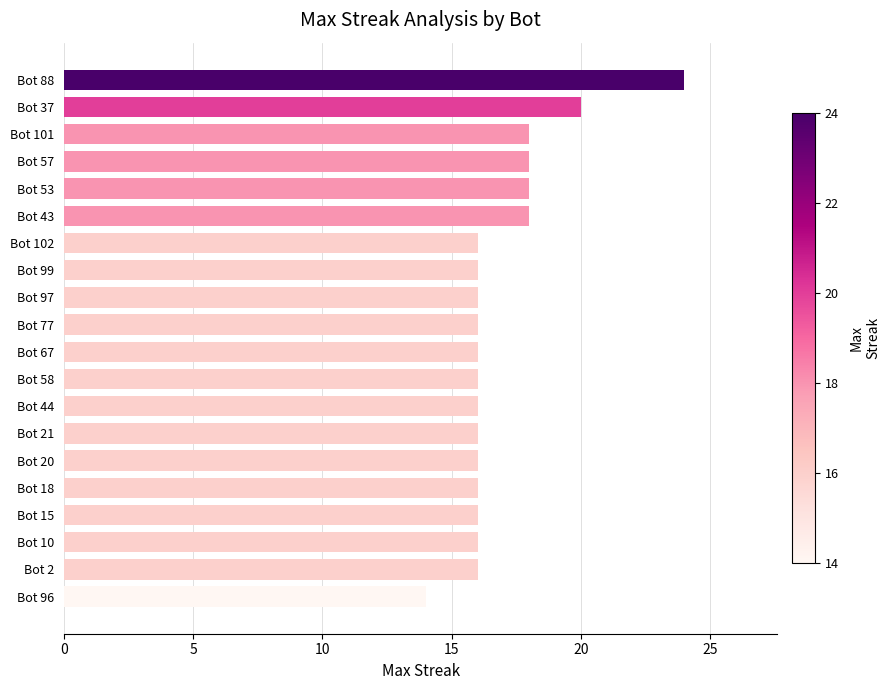

What is the value of the 10th bar from the top?

16